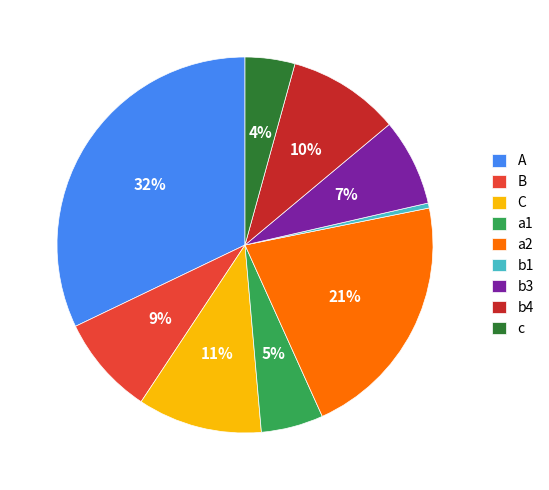

Which slice is the largest?

A